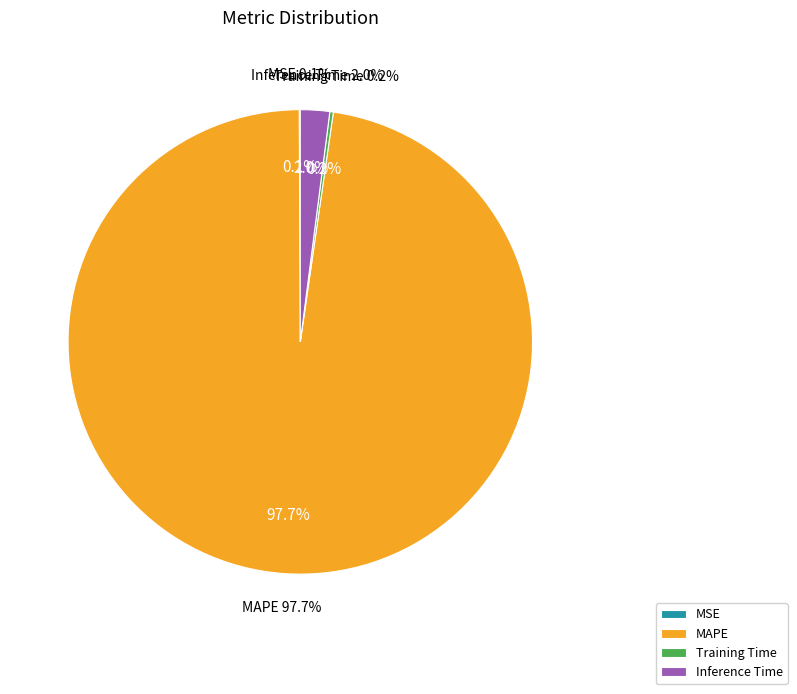

Combined, do Training Time and Inference Time account for over 50%?

No